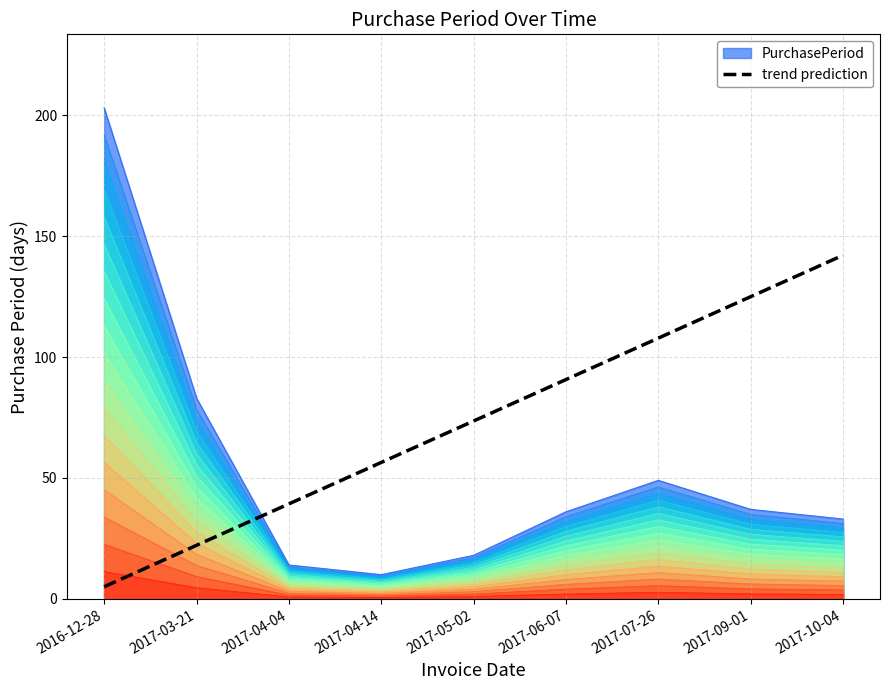

True or false: there are more than 0 points higher than both neighbors.

False